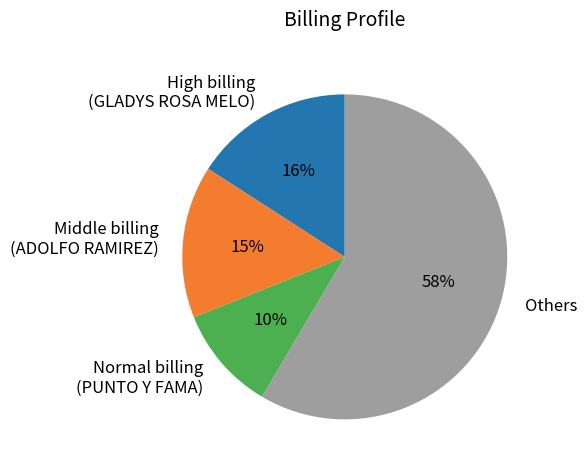

Is the sum of Others and Normal billing (PUNTO Y FAMA) greater than half?

Yes